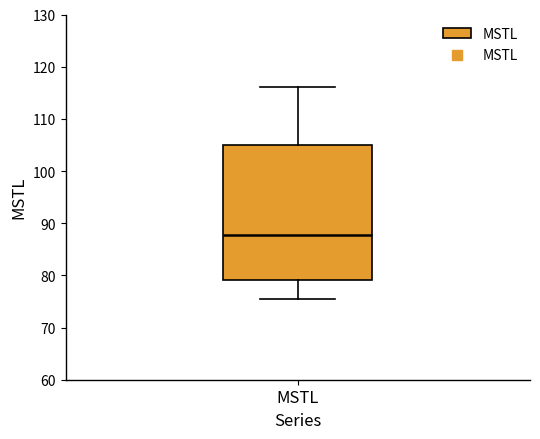

Read this box plot against the y-axis: the position of the median line, the range covered by the box, and the ends of both whiskers. The values are not printed on the chart, so give them approximately, as read against the axis.

median 88, box 79 to 105, whiskers 75 to 116